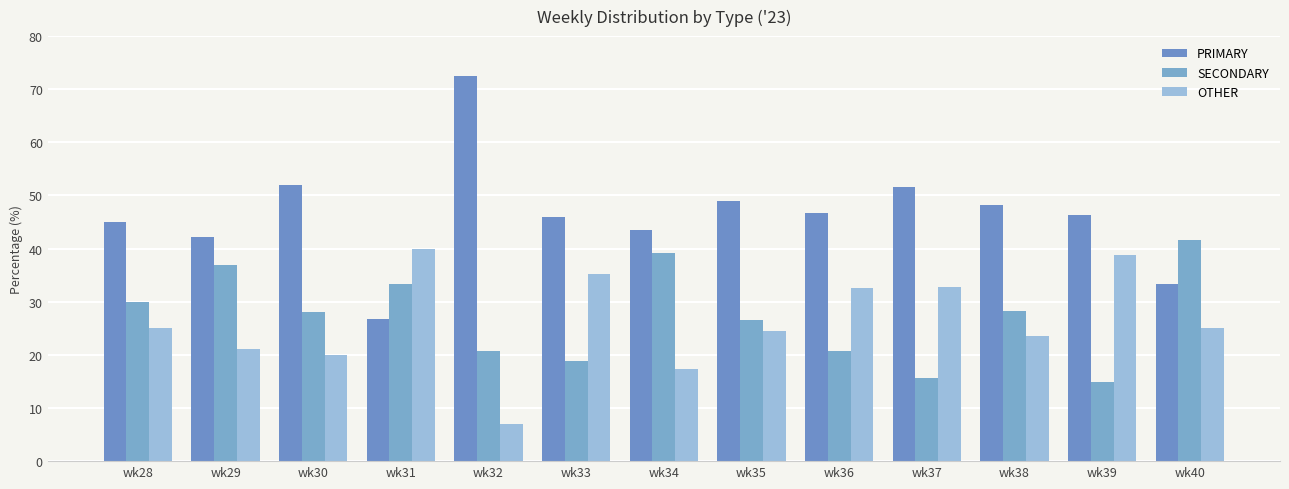

Rank the series at wk28 from highest to lowest value.

PRIMARY, SECONDARY, OTHER